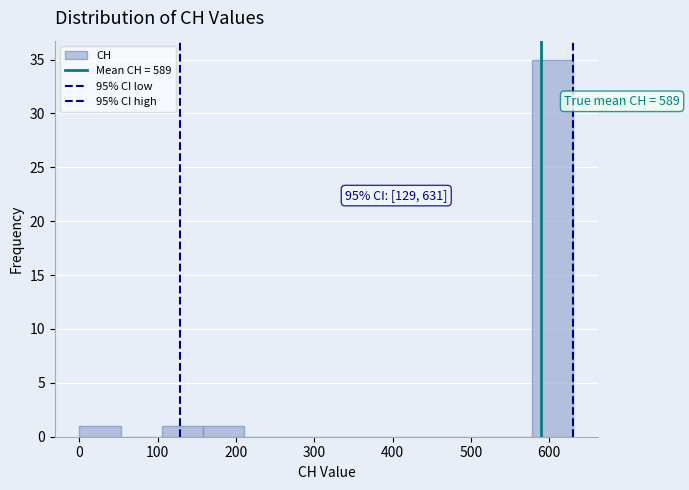

Which range on the x-axis has the tallest bar?

580 to 630